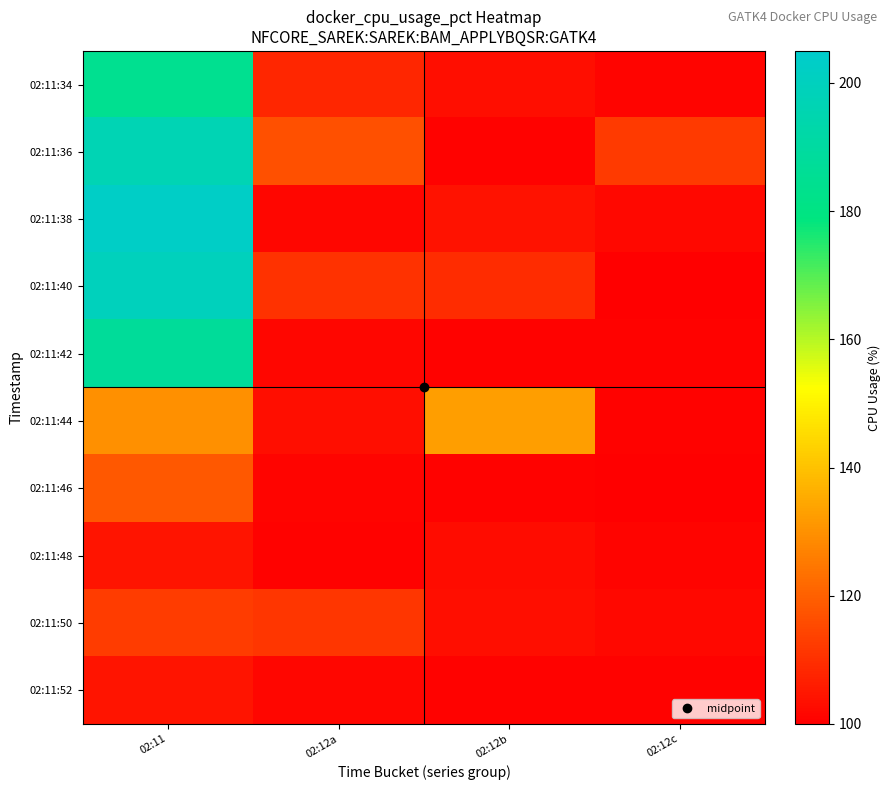

What is the difference between the highest and lowest values at 02:12a?

16.1